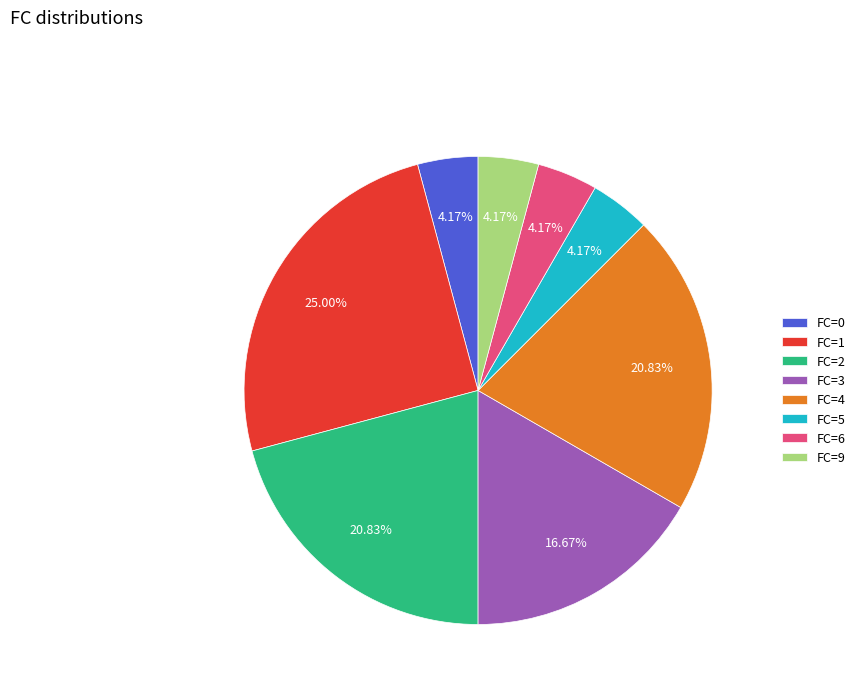

Approximately how many times larger is the value at FC=2 compared to FC=9?

5.0